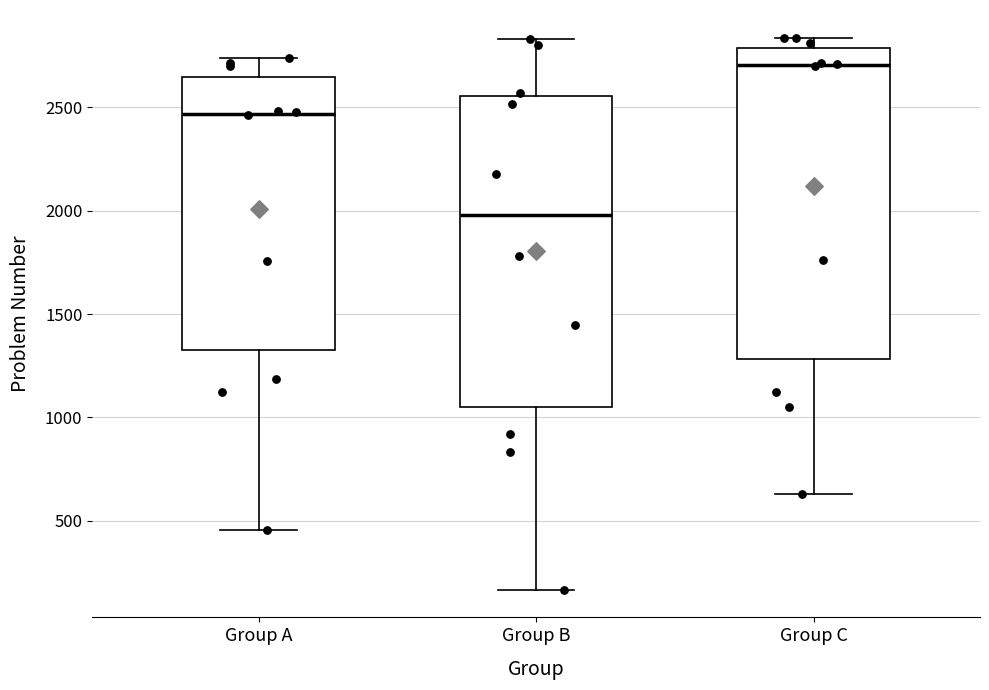

Reading left to right, transcribe this box plot: for each box, give where its median line is, the range the box spans, and where its two whiskers end, as read against the y-axis. The values are not printed on the chart, so give them approximately, as read against the axis.

Group A: median 2450, box 1350 to 2650, whiskers 450 to 2750
Group B: median 2000, box 1050 to 2550, whiskers 150 to 2850
Group C: median 2700, box 1300 to 2800, whiskers 650 to 2850